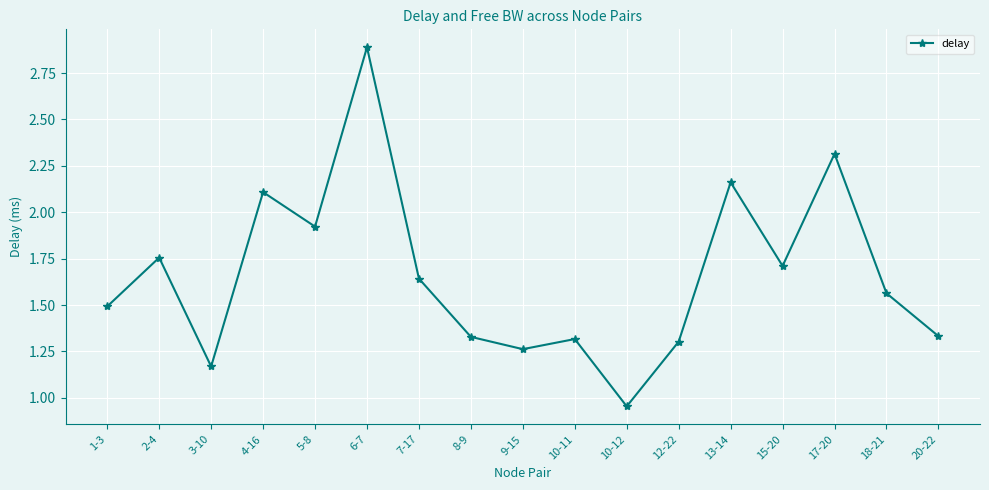

What is the sum of the values at 3-10 and 13-14?

3.3